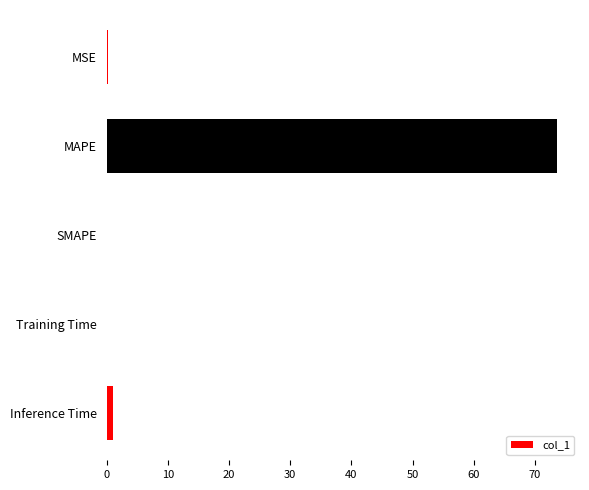

The value at SMAPE is -47.5. True or false?

False